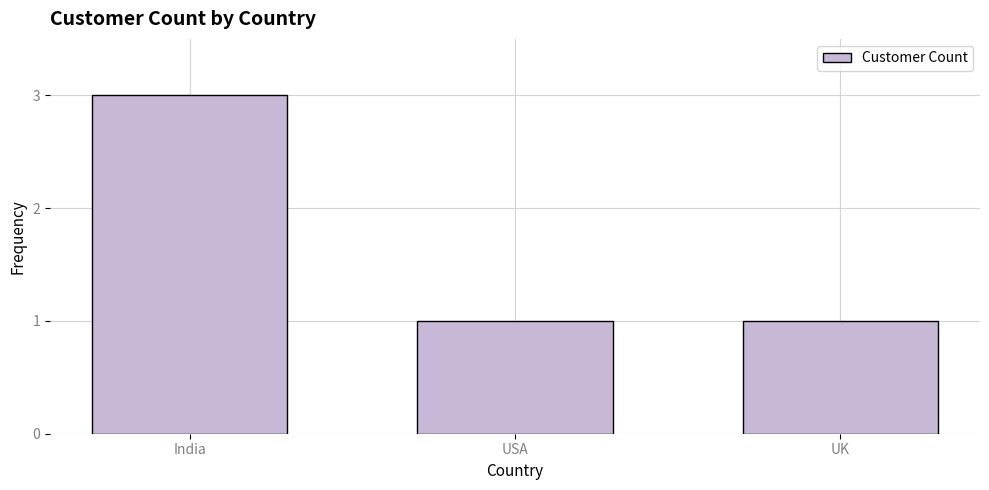

The chart shows a value of 2 at USA. True or false?

False